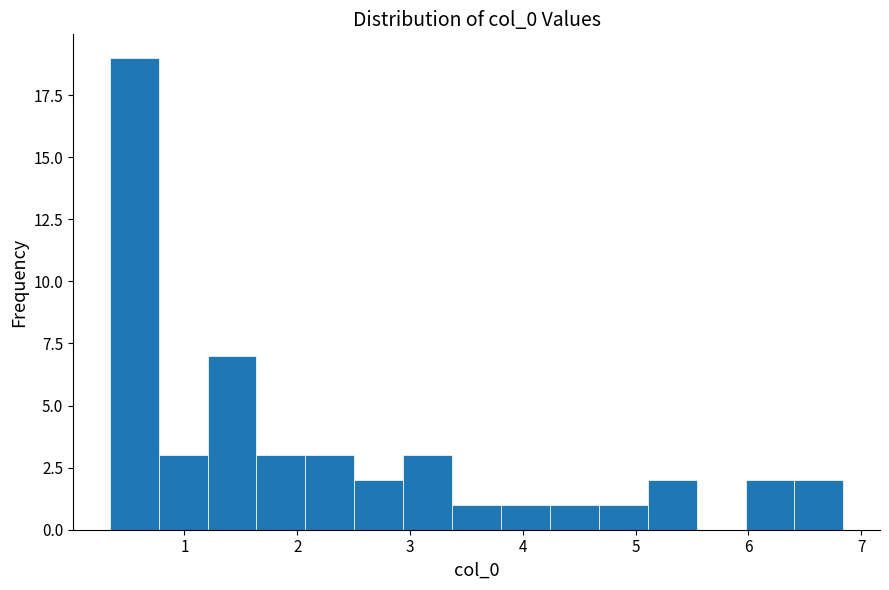

Reading left to right, list every bar in this chart as the range it spans on the x-axis followed by its height. Neither the bar edges nor the heights are printed on the chart, so give them approximately, as read against the axes.

0.3 to 0.8: 19
0.8 to 1.2: 3
1.2 to 1.6: 7
1.6 to 2.1: 3
2.1 to 2.5: 3
2.5 to 2.9: 2
2.9 to 3.4: 3
3.4 to 3.8: 1
3.8 to 4.2: 1
4.2 to 4.7: 1
4.7 to 5.1: 1
5.1 to 5.5: 2
5.5 to 6.0: 0
6.0 to 6.4: 2
6.4 to 6.8: 2